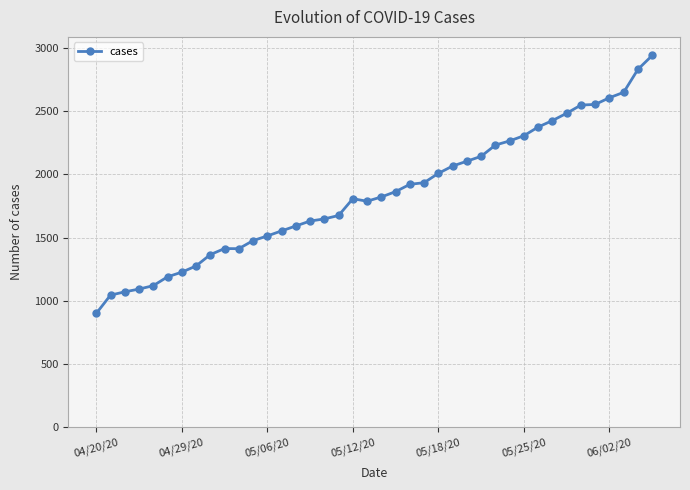

What is the value of the 37th point from the left?

2608